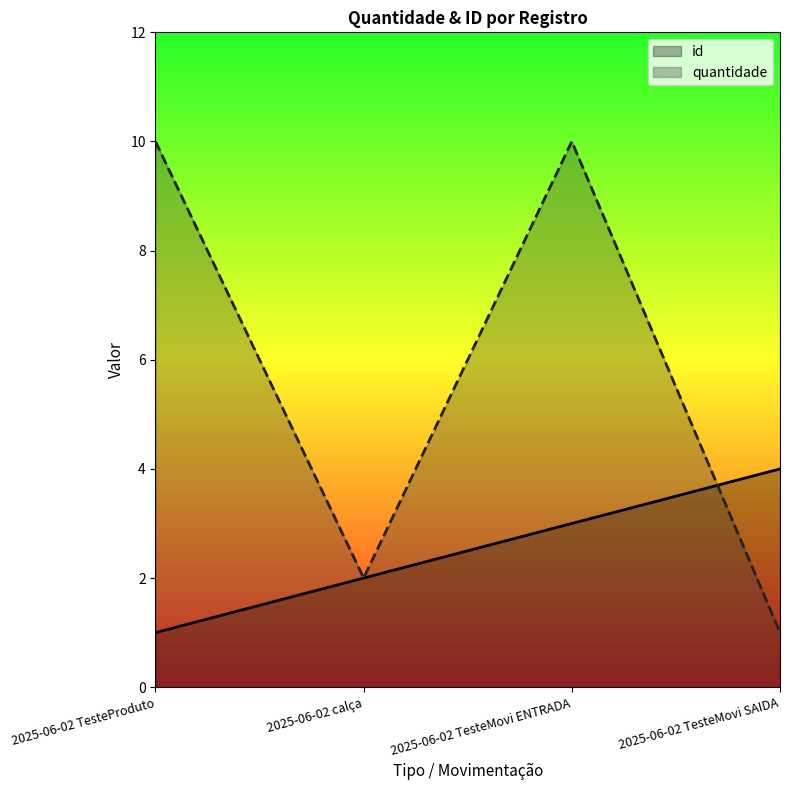

The value of quantidade at 2025-06-02 TesteProduto is 10. True or false?

True